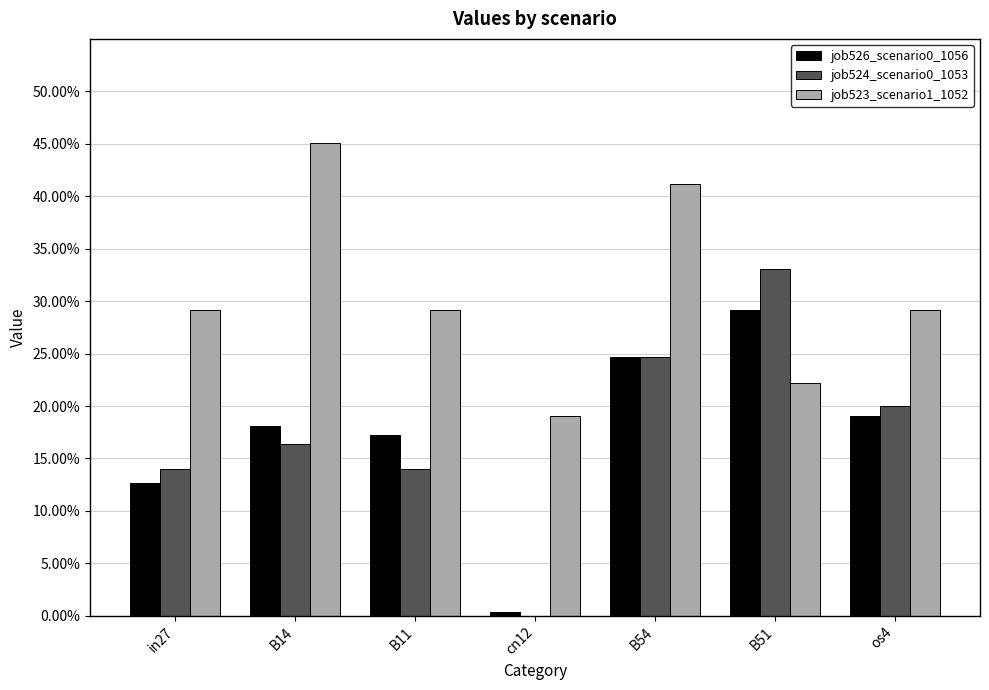

Are the bars horizontal?

No